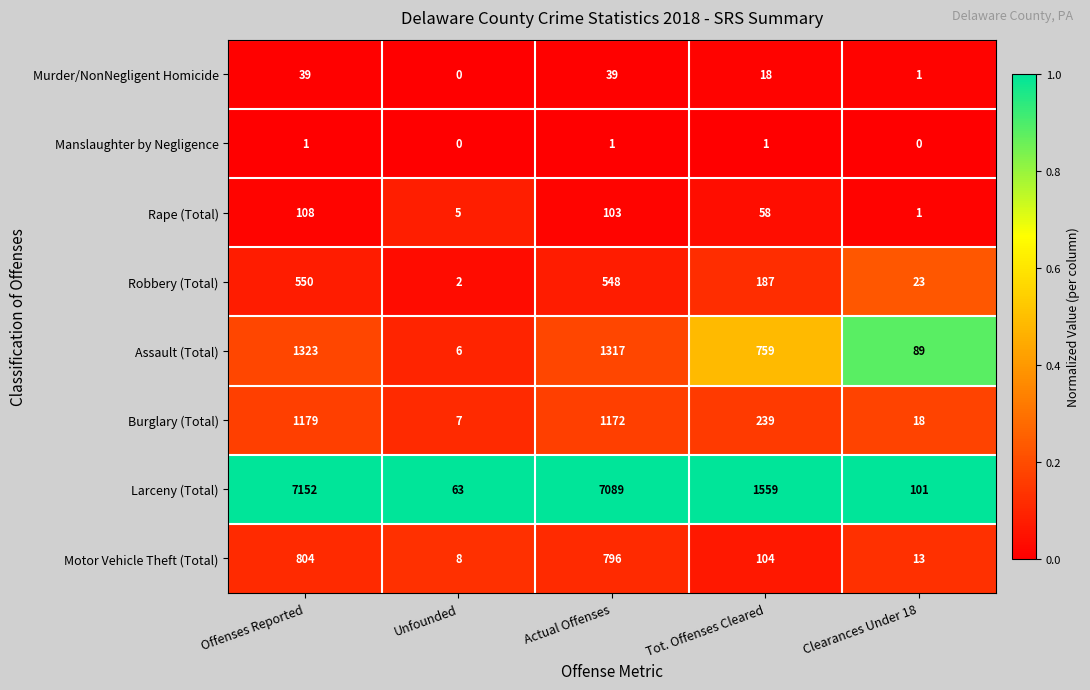

True or false: Assault (Total) has a value of 319 at Actual Offenses.

False